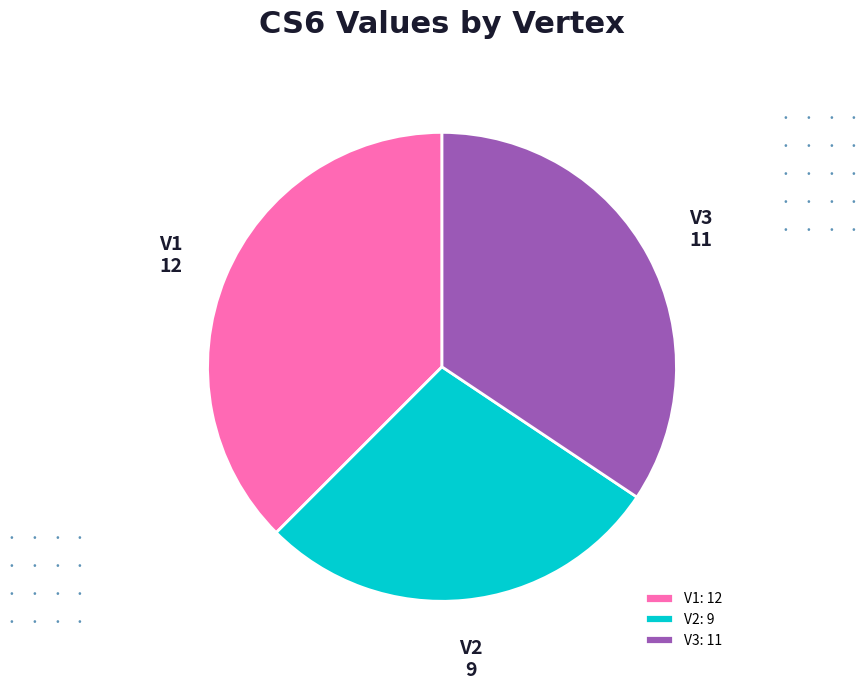

What is the ratio of the value at V1 to the value at V3?

1.1